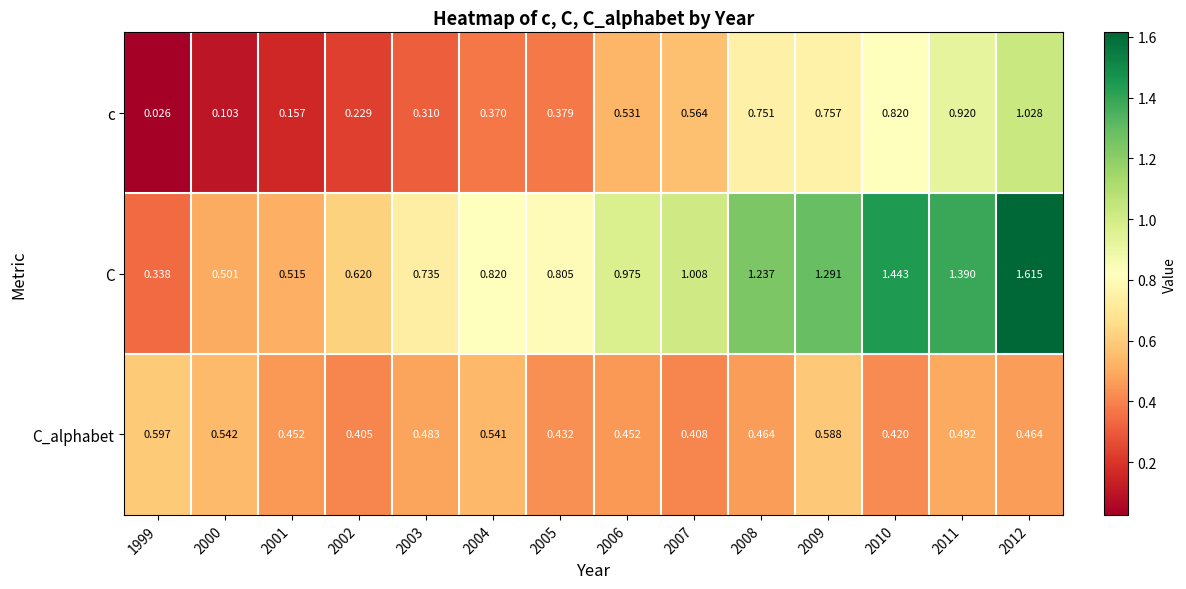

Which series changed the most between 2005 and 2009?

C